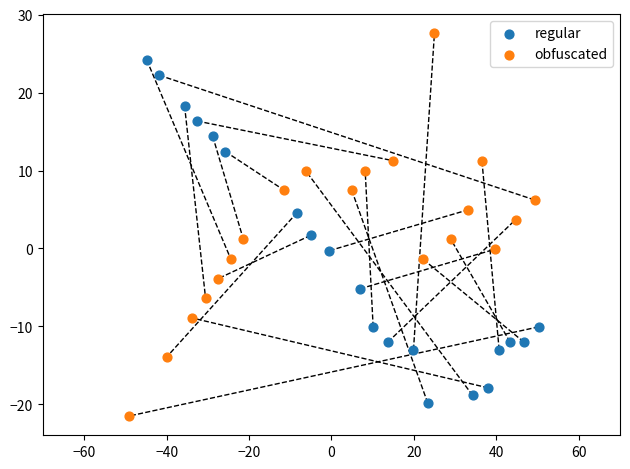

What are all the series names shown in the legend?

regular, obfuscated